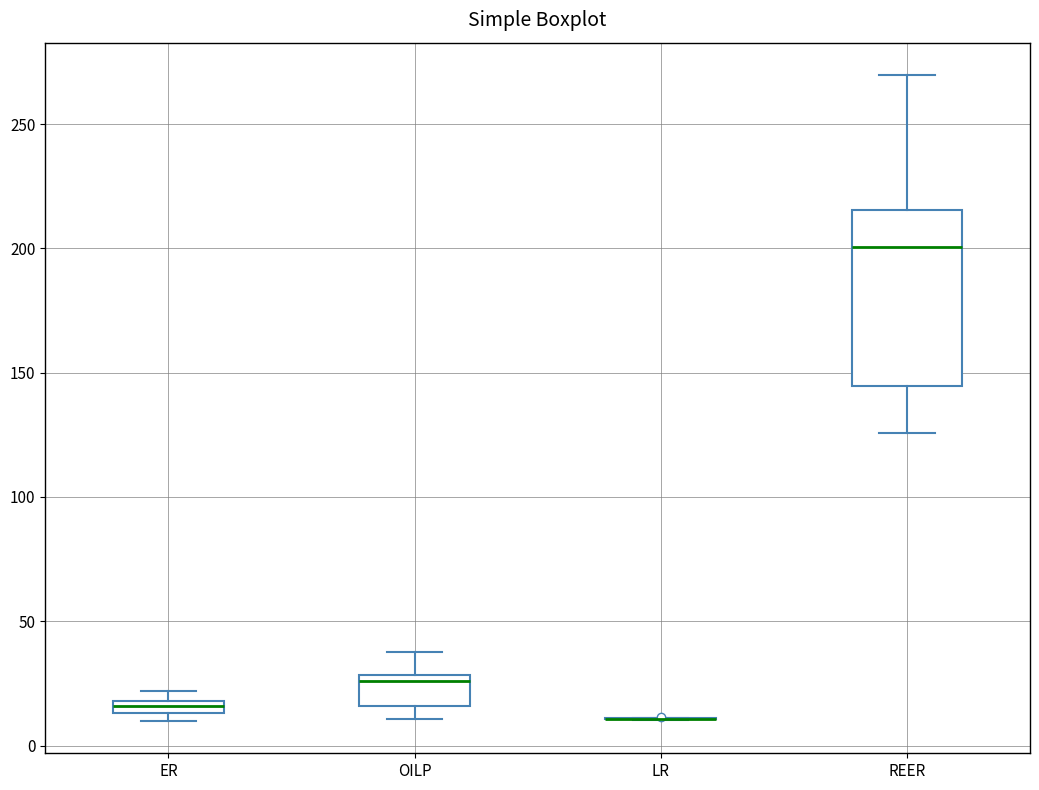

Which box is the tallest, from its lower edge to its upper edge?

REER